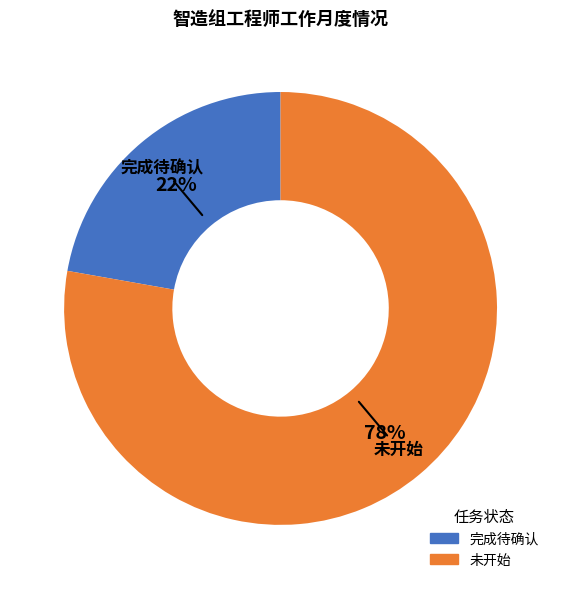

How many segments does this pie chart have?

2